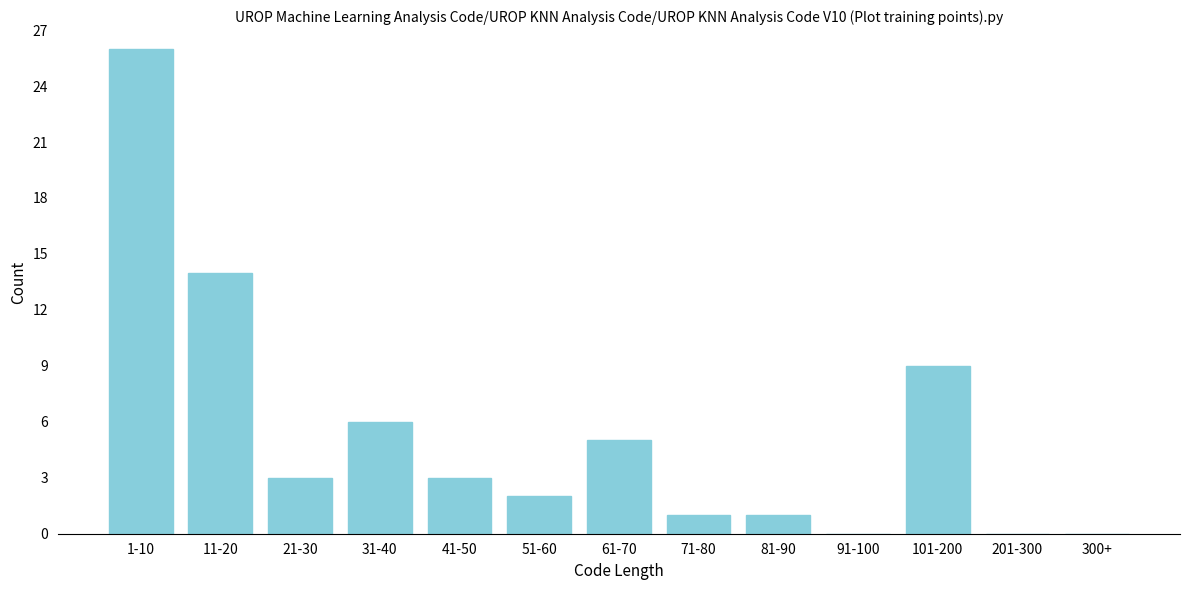

Reading left to right, list all the values displayed in this chart.

1-10=26	11-20=14	21-30=3	31-40=6	41-50=3	51-60=2	61-70=5	71-80=1	81-90=1	91-100=0	101-200=9	201-300=0	300+=0